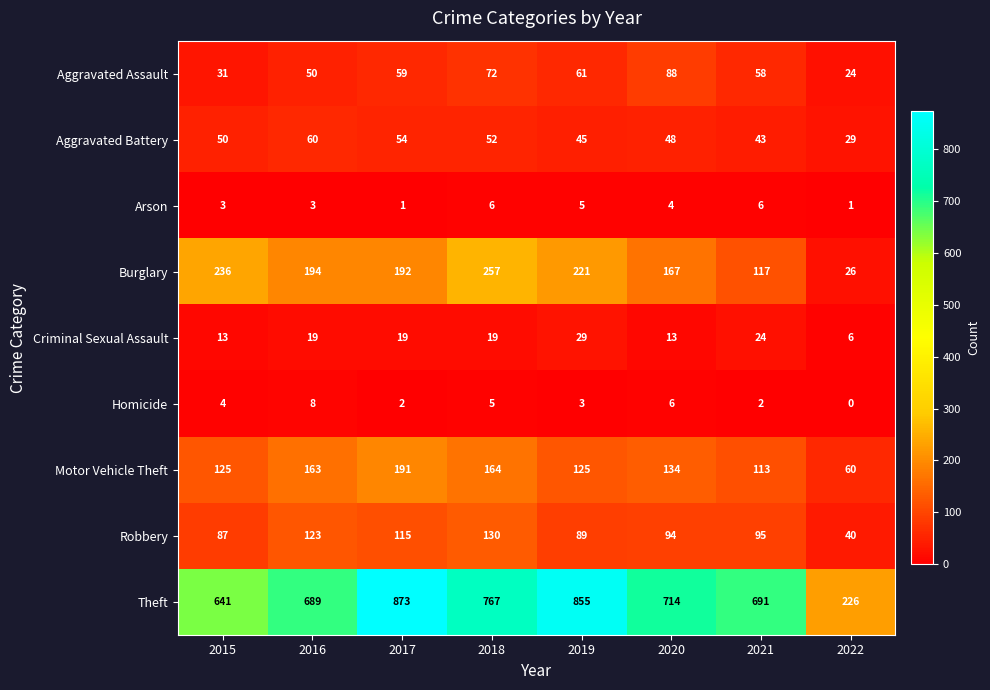

Which label corresponds to the largest value in the chart?

2017